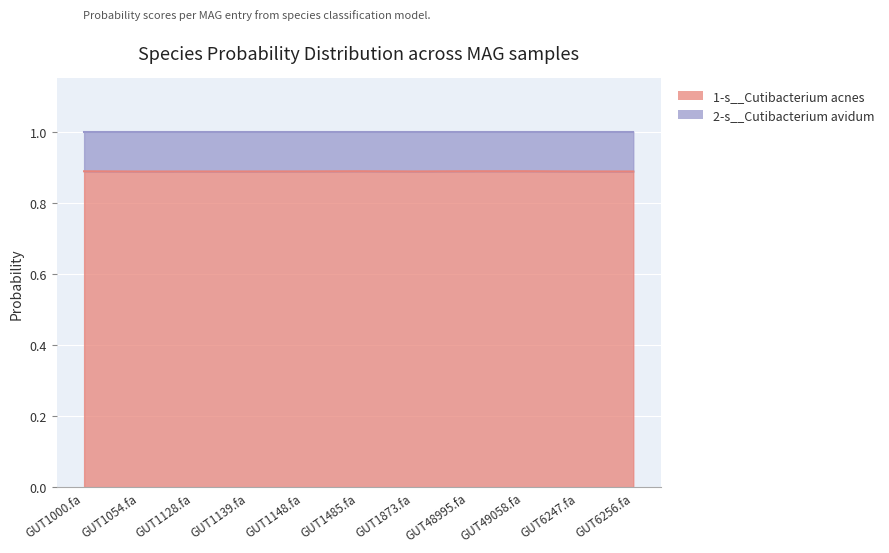

True or false: 1-s__Cutibacterium acnes has a value of 1.6 at GUT1139.fa.

False